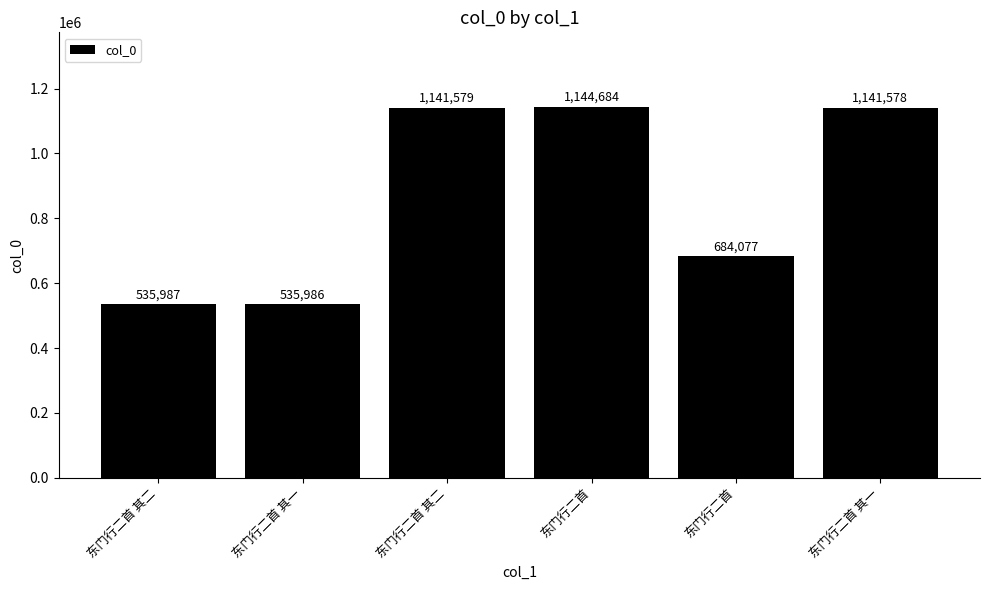

How many categories are shown in the chart?

6